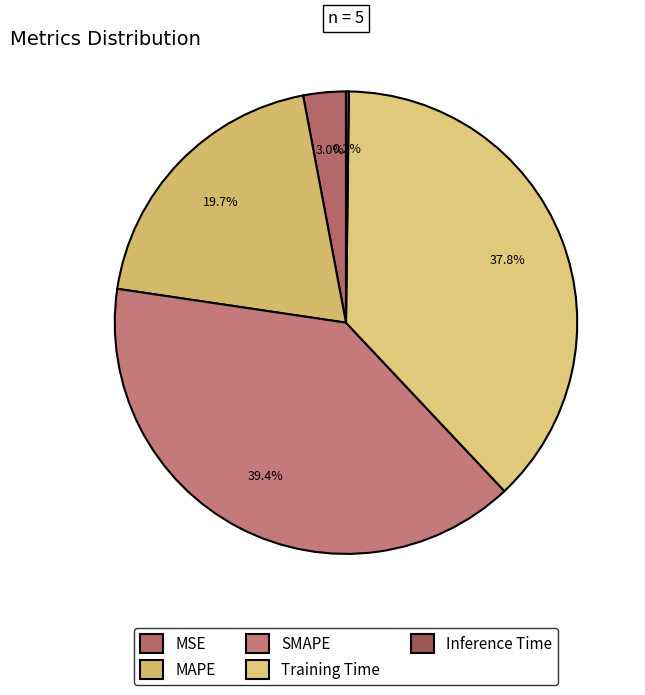

Combined, what portion of the pie is SMAPE and Inference Time?

39.6%